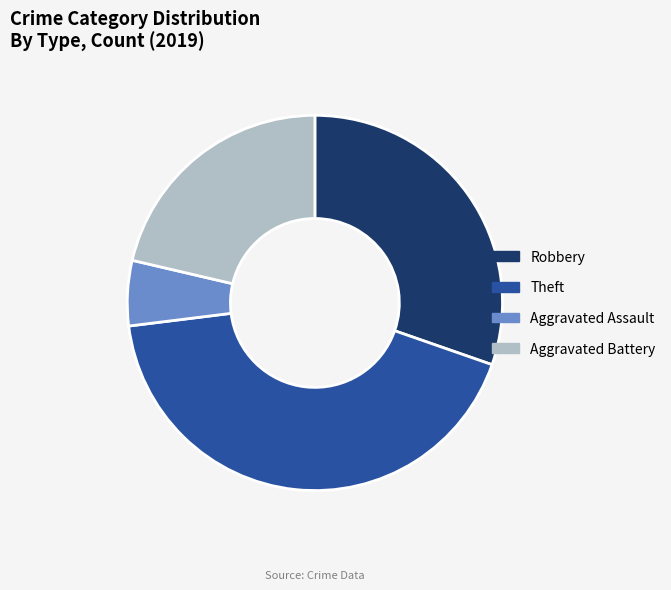

Does Aggravated Assault account for over 50% of the chart?

No